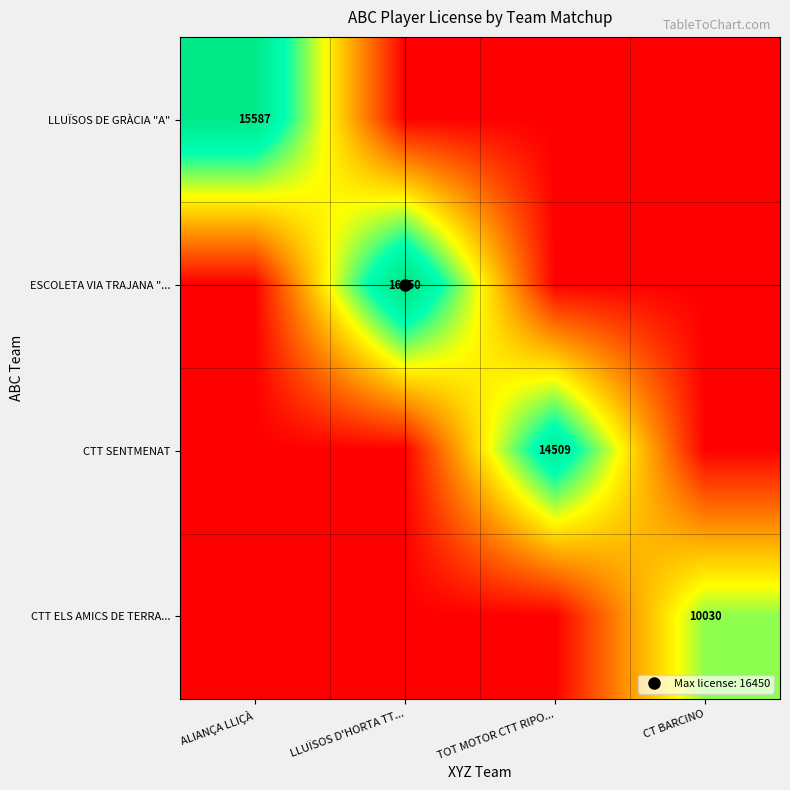

Is the value of ESCOLETA VIA TRAJANA "... at LLUÏSOS D'HORTA TT... greater than the value of LLUÏSOS DE GRÀCIA "A" at LLUÏSOS D'HORTA TT...?

Yes